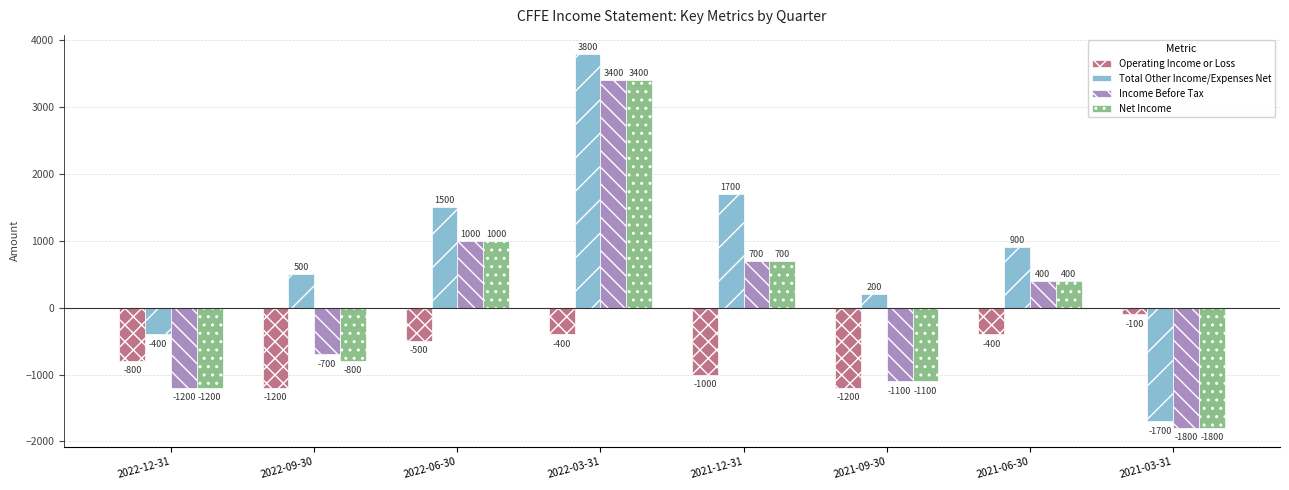

How many series are shown in this chart?

4